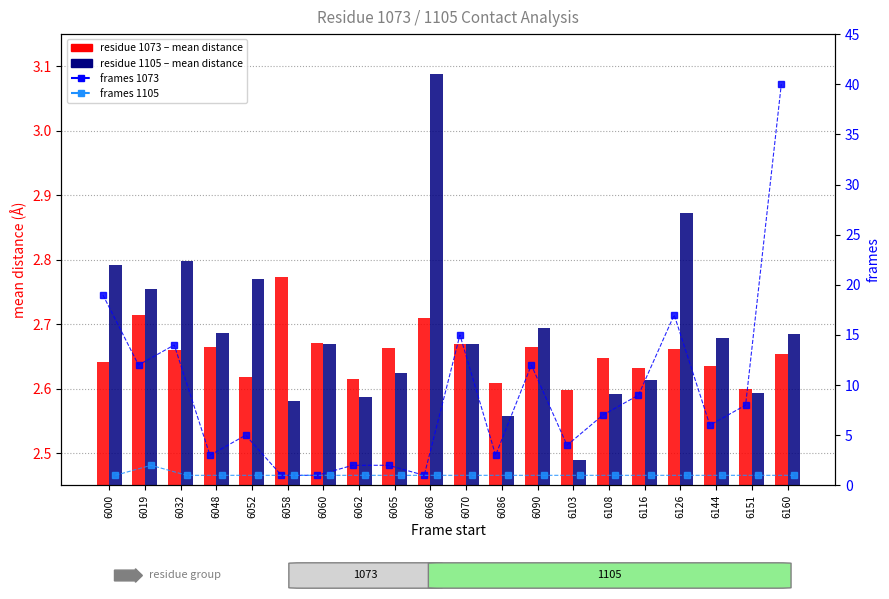

At which label is residue 1105 closest to 2?

6103